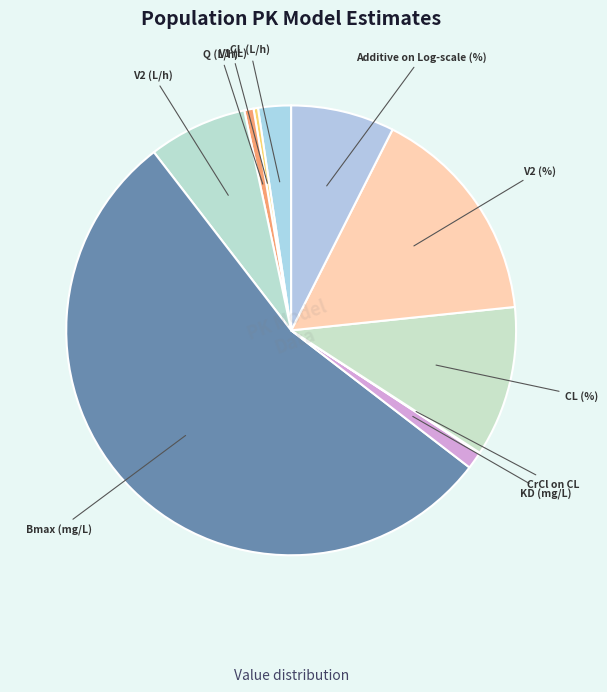

Do KD (mg/L) and Q (L/h) together represent more than half of the pie?

No